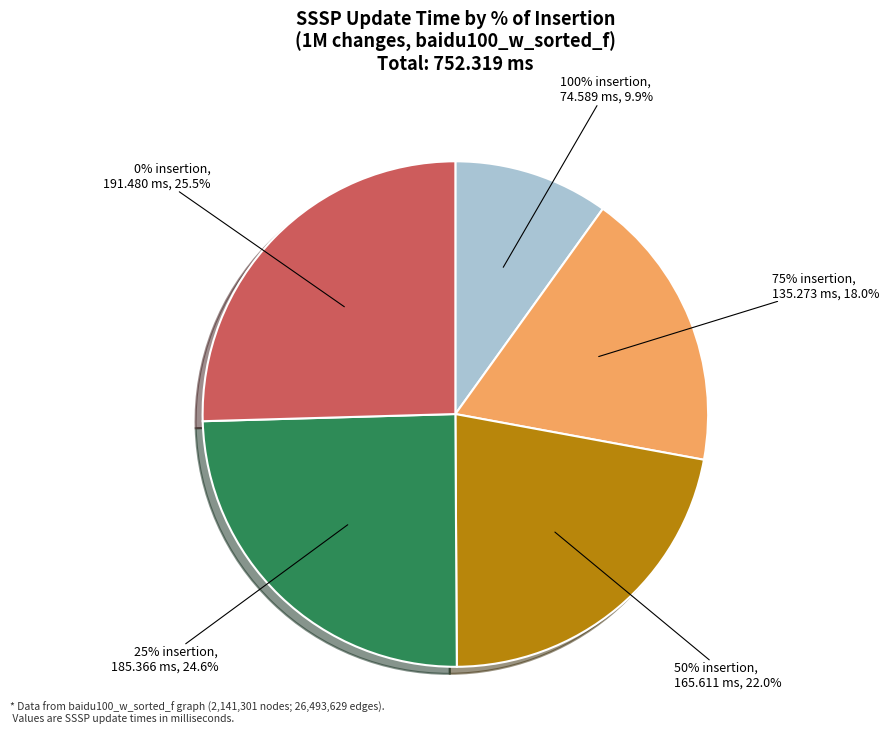

Combined, what portion of the pie is 25% insertion and 75% insertion?

42.6%